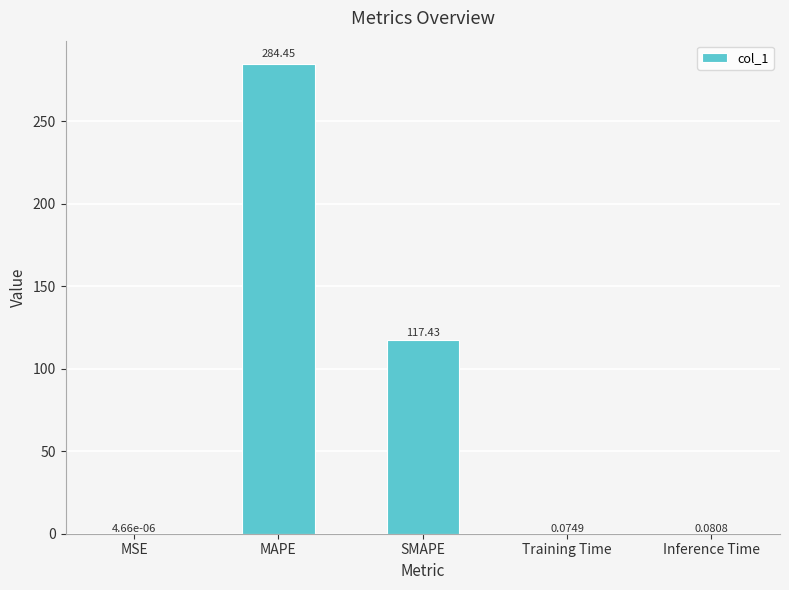

What is the greatest value displayed?

284.4